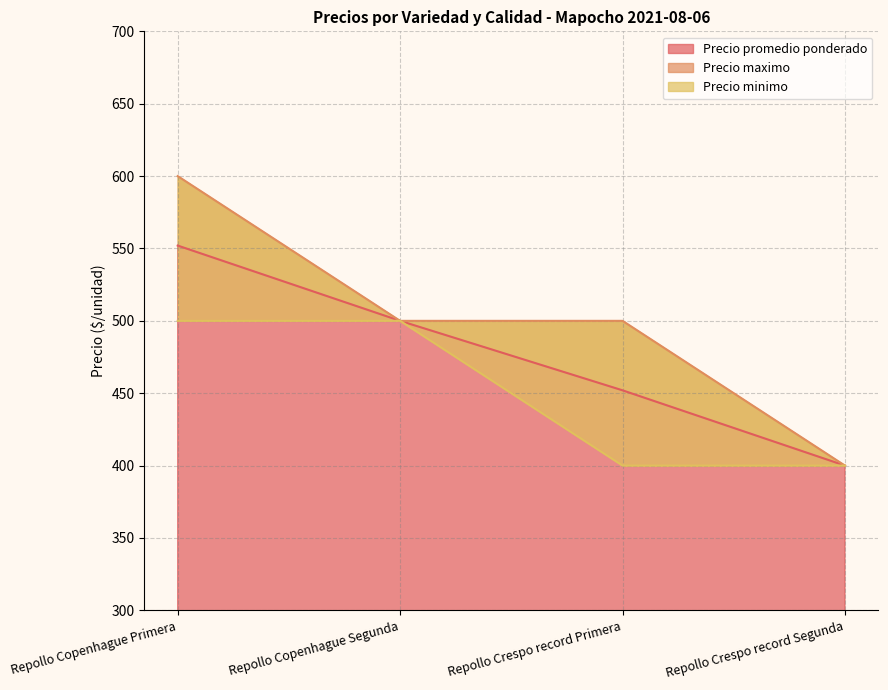

Reading left to right, transcribe all the data shown in this chart.

Precio promedio ponderado: Repollo Copenhague Primera=552	Repollo Copenhague Segunda=500	Repollo Crespo record Primera=452	Repollo Crespo record Segunda=400
Precio maximo: Repollo Copenhague Primera=600	Repollo Copenhague Segunda=500	Repollo Crespo record Primera=500	Repollo Crespo record Segunda=400
Precio minimo: Repollo Copenhague Primera=500	Repollo Copenhague Segunda=500	Repollo Crespo record Primera=400	Repollo Crespo record Segunda=400